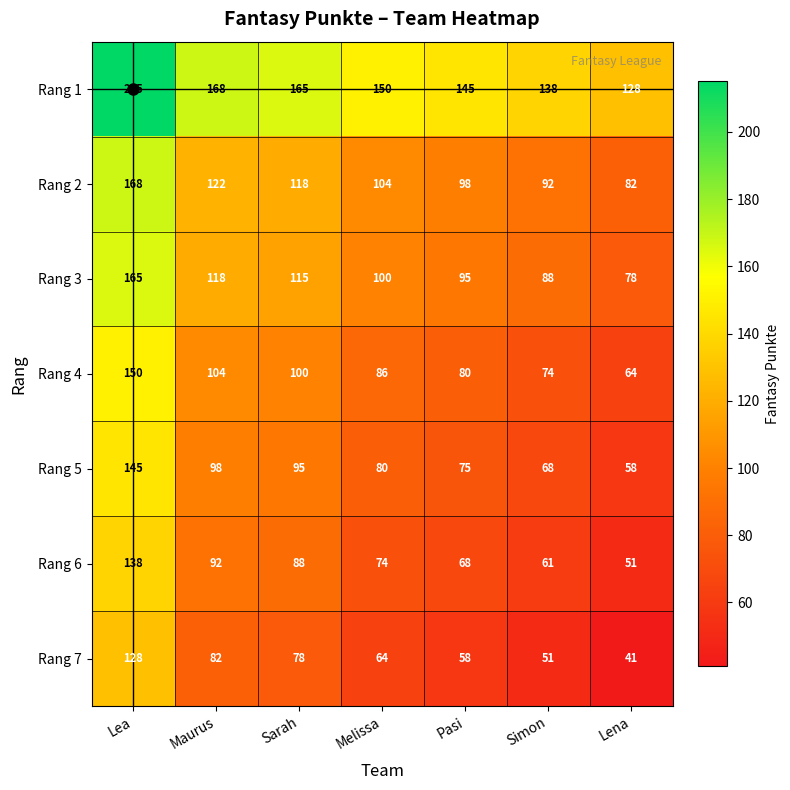

What is the highest value of the Rang 2 series?

168